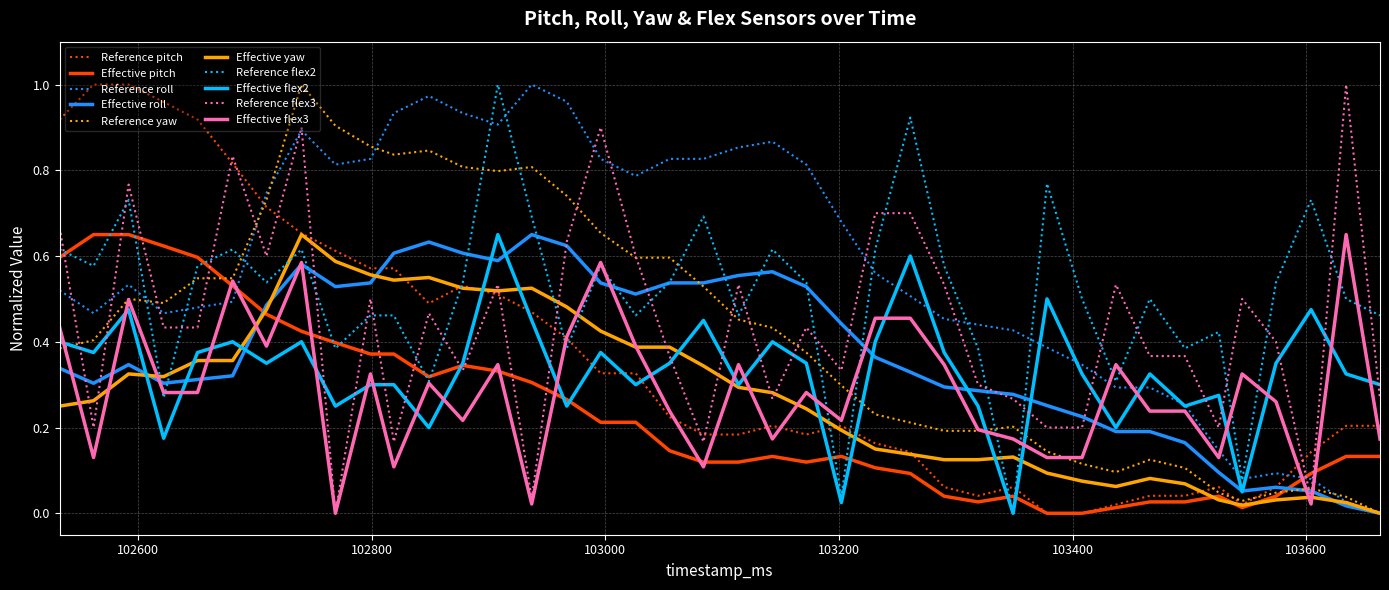

Which series has the largest total across all categories?

Reference roll